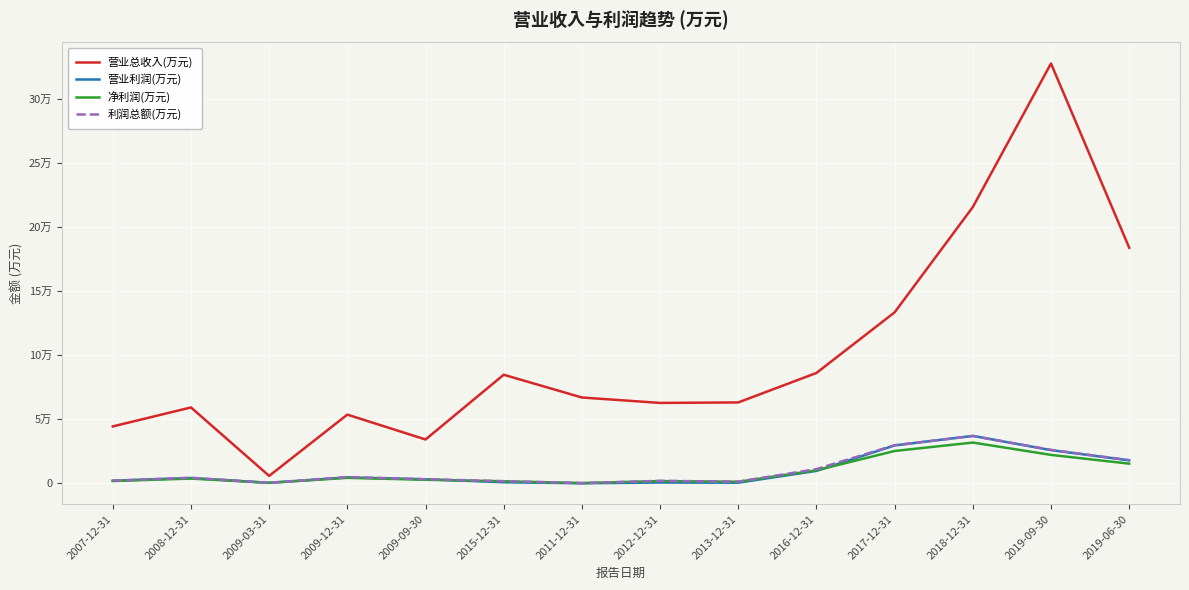

Reading left to right, list all the values displayed in this chart.

营业总收入(万元): 44227	59081	5533	53458	34011	84638	66848	62612	62995	86042	133455	215791	328067	184007
营业利润(万元): 1785	3908	135	4355	2907	563	-227	341	232	9455	29356	36825	25700	17694
净利润(万元): 1524	3418	115	4012	2490	1328	-74	1487	970	9929	25017	31616	21967	15110
利润总额(万元): 1828	4066	137	4640	2931	1425	-100	1674	1047	10855	29518	36738	25890	17868